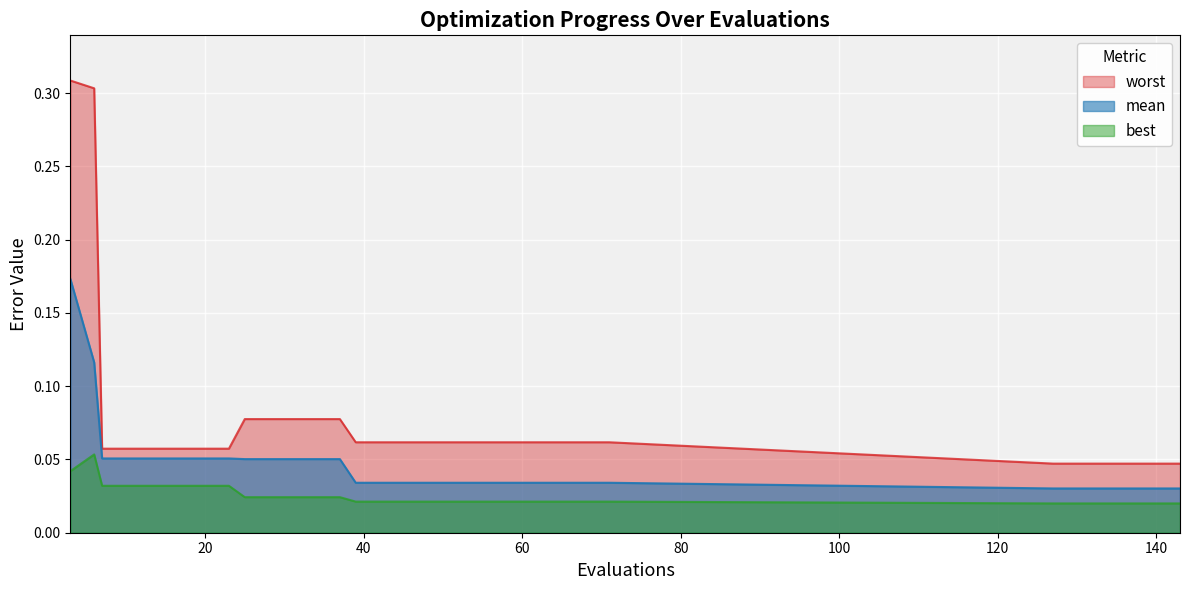

What are all the series names shown in the legend?

worst, mean, best